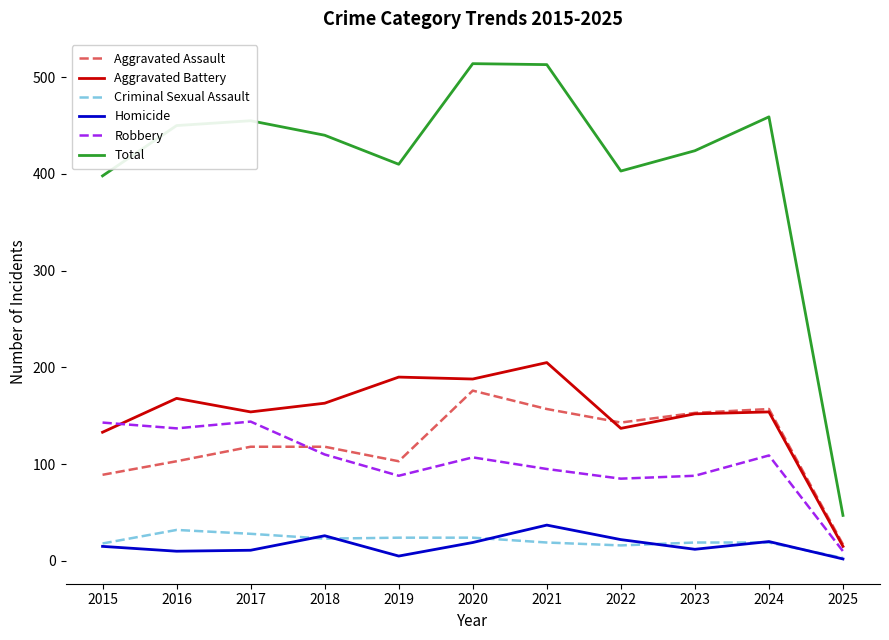

True or false: Aggravated Battery and Aggravated Assault intersect in this chart.

True